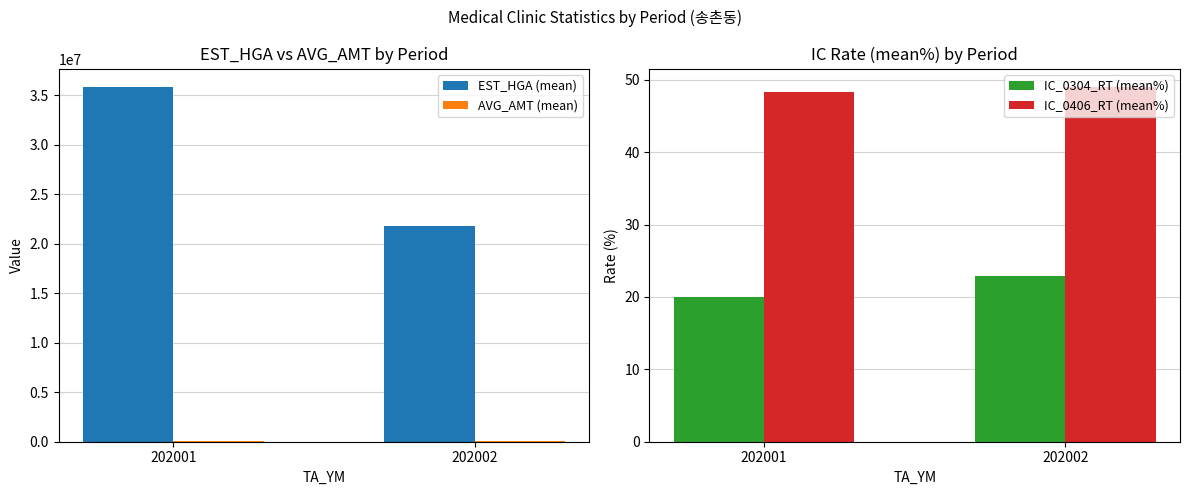

List the series in order of their peak value, lowest first.

IC_0304_RT (mean%), IC_0406_RT (mean%), AVG_AMT (mean), EST_HGA (mean)